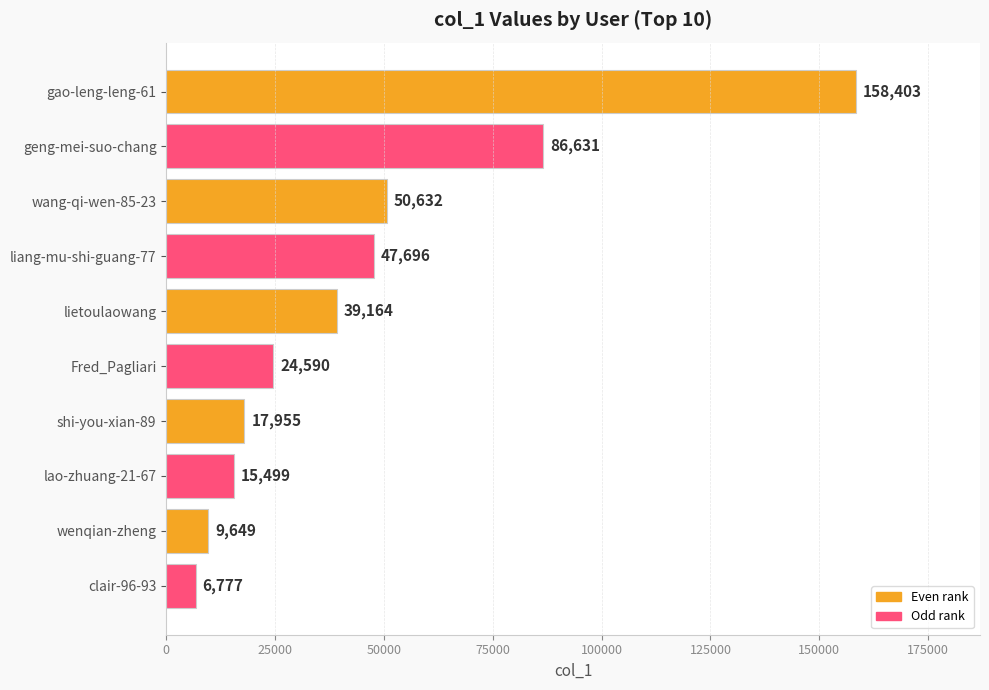

What is the sum of all values?

456996